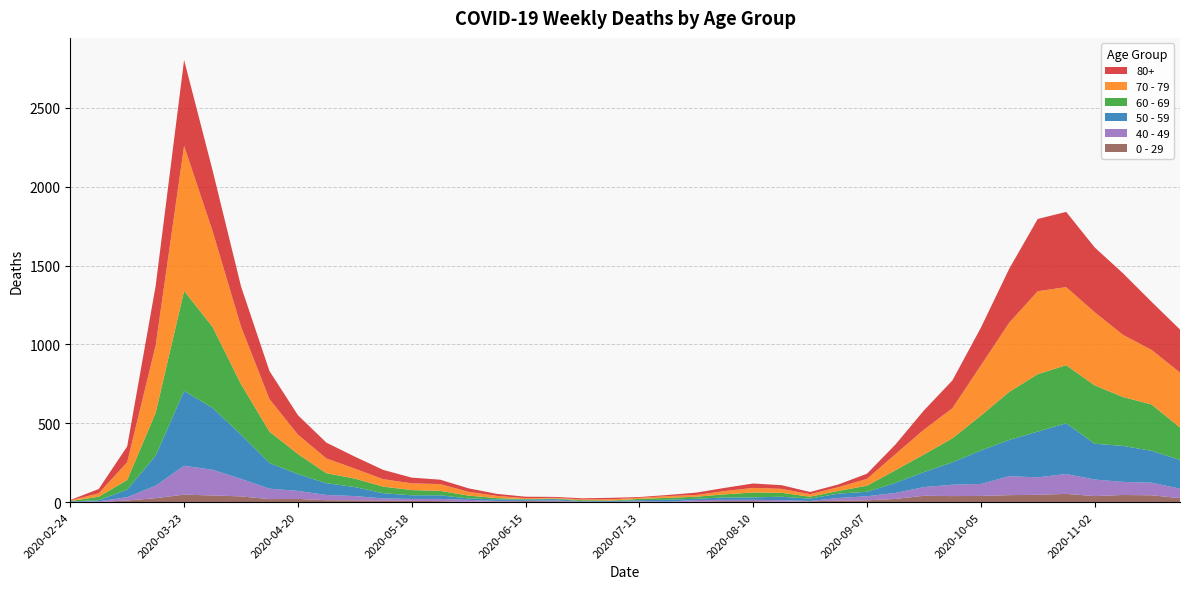

Reading left to right, transcribe all the data shown in this chart.

80+: 2020-02-24=3	2020-03-02=27	2020-03-09=100	2020-03-16=377	2020-03-23=544	2020-03-30=385	2020-04-06=255	2020-04-13=178	2020-04-20=123	2020-04-27=100	2020-05-04=76	2020-05-11=59	2020-05-18=36	2020-05-25=28	2020-06-01=22	2020-06-08=13	2020-06-15=9	2020-06-22=6	2020-06-29=7	2020-07-06=9	2020-07-13=5	2020-07-20=7	2020-07-27=15	2020-08-03=20	2020-08-10=28	2020-08-17=23	2020-08-24=14	2020-08-31=17	2020-09-07=33	2020-09-14=61	2020-09-21=122	2020-09-28=176	2020-10-05=239	2020-10-12=342	2020-10-19=458	2020-10-26=477	2020-11-02=411	2020-11-09=390	2020-11-16=305	2020-11-23=273
70 - 79: 2020-02-24=4	2020-03-02=22	2020-03-09=113	2020-03-16=427	2020-03-23=920	2020-03-30=608	2020-04-06=365	2020-04-13=206	2020-04-20=123	2020-04-27=94	2020-05-04=63	2020-05-11=47	2020-05-18=43	2020-05-25=43	2020-06-01=24	2020-06-08=14	2020-06-15=6	2020-06-22=5	2020-06-29=5	2020-07-06=8	2020-07-13=7	2020-07-20=11	2020-07-27=11	2020-08-03=21	2020-08-10=29	2020-08-17=25	2020-08-24=16	2020-08-31=24	2020-09-07=43	2020-09-14=102	2020-09-21=157	2020-09-28=191	2020-10-05=318	2020-10-12=439	2020-10-19=526	2020-10-26=495	2020-11-02=464	2020-11-09=394	2020-11-16=346	2020-11-23=348
60 - 69: 2020-02-24=2	2020-03-02=22	2020-03-09=61	2020-03-16=272	2020-03-23=634	2020-03-30=514	2020-04-06=320	2020-04-13=199	2020-04-20=128	2020-04-27=63	2020-05-04=54	2020-05-11=42	2020-05-18=33	2020-05-25=28	2020-06-01=18	2020-06-08=8	2020-06-15=3	2020-06-22=3	2020-06-29=6	2020-07-06=3	2020-07-13=8	2020-07-20=12	2020-07-27=13	2020-08-03=19	2020-08-10=31	2020-08-17=25	2020-08-24=12	2020-08-31=17	2020-09-07=39	2020-09-14=80	2020-09-21=112	2020-09-28=152	2020-10-05=221	2020-10-12=305	2020-10-19=364	2020-10-26=368	2020-11-02=370	2020-11-09=310	2020-11-16=294	2020-11-23=206
50 - 59: 2020-02-24=3	2020-03-02=7	2020-03-09=48	2020-03-16=190	2020-03-23=475	2020-03-30=392	2020-04-06=281	2020-04-13=163	2020-04-20=106	2020-04-27=75	2020-05-04=57	2020-05-11=33	2020-05-18=23	2020-05-25=23	2020-06-01=9	2020-06-08=10	2020-06-15=8	2020-06-22=9	2020-06-29=3	2020-07-06=5	2020-07-13=6	2020-07-20=12	2020-07-27=8	2020-08-03=16	2020-08-10=16	2020-08-17=22	2020-08-24=15	2020-08-31=28	2020-09-07=28	2020-09-14=64	2020-09-21=95	2020-09-28=142	2020-10-05=212	2020-10-12=230	2020-10-19=290	2020-10-26=322	2020-11-02=227	2020-11-09=228	2020-11-16=202	2020-11-23=182
40 - 49: 2020-02-24=0	2020-03-02=5	2020-03-09=21	2020-03-16=79	2020-03-23=183	2020-03-30=163	2020-04-06=111	2020-04-13=66	2020-04-20=51	2020-04-27=33	2020-05-04=27	2020-05-11=13	2020-05-18=12	2020-05-25=14	2020-06-01=12	2020-06-08=3	2020-06-15=2	2020-06-22=5	2020-06-29=1	2020-07-06=1	2020-07-13=4	2020-07-20=2	2020-07-27=10	2020-08-03=8	2020-08-10=8	2020-08-17=10	2020-08-24=2	2020-08-31=17	2020-09-07=26	2020-09-14=38	2020-09-21=55	2020-09-28=72	2020-10-05=76	2020-10-12=120	2020-10-19=111	2020-10-26=126	2020-11-02=105	2020-11-09=83	2020-11-16=80	2020-11-23=60
0 - 29: 2020-02-24=1	2020-03-02=0	2020-03-09=10	2020-03-16=25	2020-03-23=47	2020-03-30=42	2020-04-06=36	2020-04-13=19	2020-04-20=20	2020-04-27=12	2020-05-04=11	2020-05-11=10	2020-05-18=8	2020-05-25=6	2020-06-01=2	2020-06-08=4	2020-06-15=6	2020-06-22=5	2020-06-29=2	2020-07-06=1	2020-07-13=2	2020-07-20=1	2020-07-27=3	2020-08-03=6	2020-08-10=6	2020-08-17=2	2020-08-24=5	2020-08-31=9	2020-09-07=11	2020-09-14=20	2020-09-21=40	2020-09-28=38	2020-10-05=39	2020-10-12=44	2020-10-19=46	2020-10-26=52	2020-11-02=38	2020-11-09=45	2020-11-16=43	2020-11-23=25